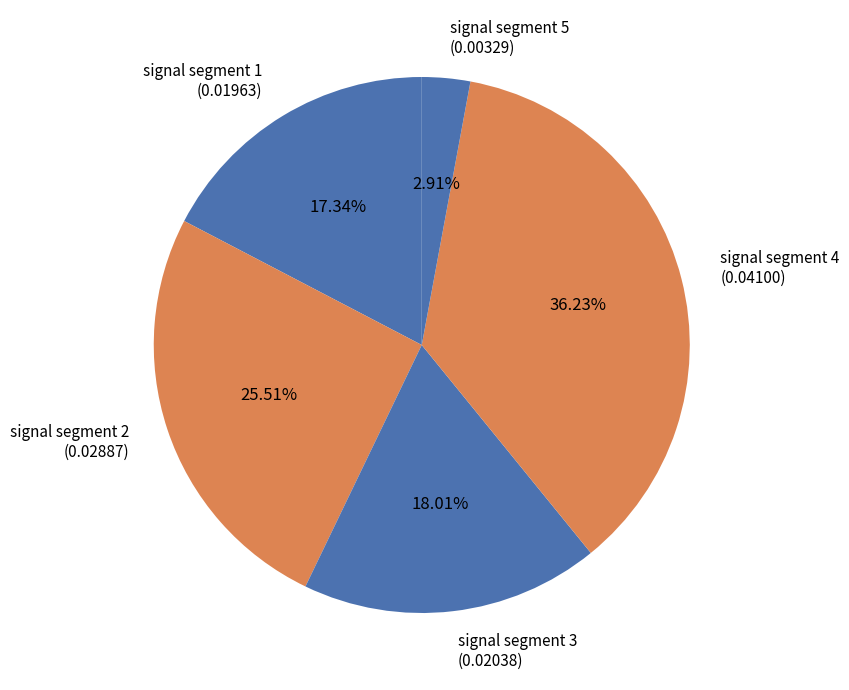

To the nearest percent, what portion does signal segment 2 represent?

26%